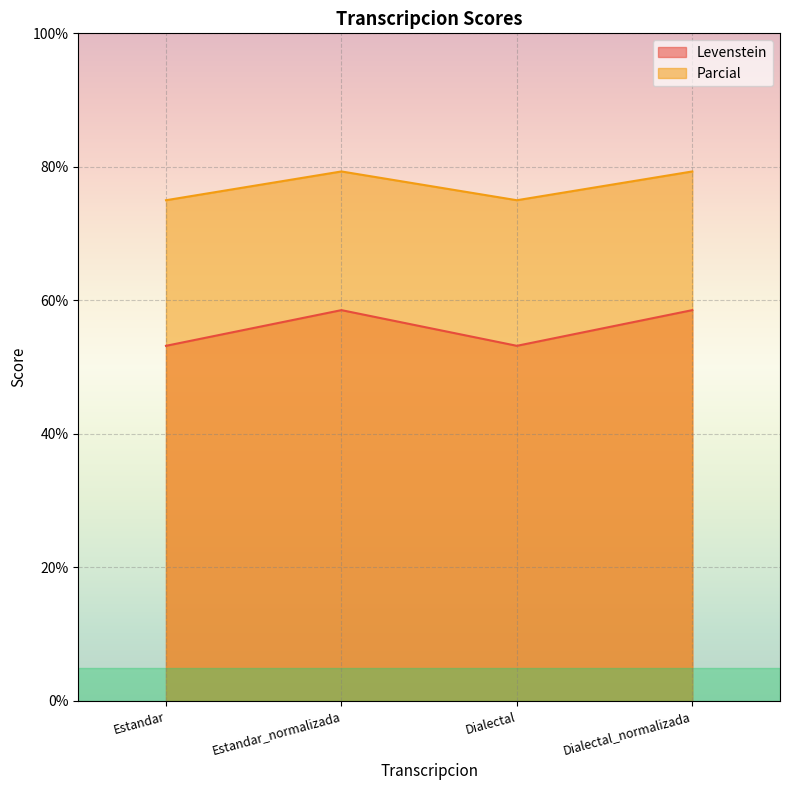

Where is the first local maximum for Parcial?

Estandar_normalizada